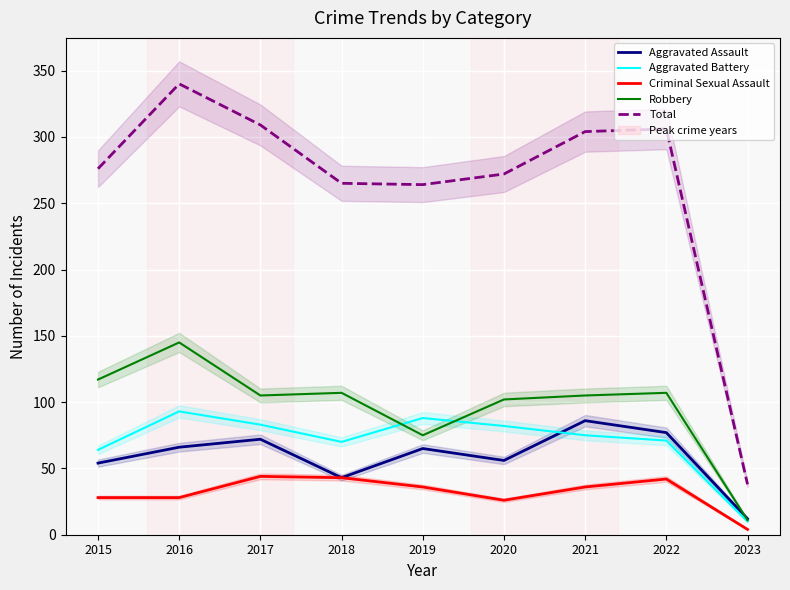

What is the maximum value shown in the chart?

340